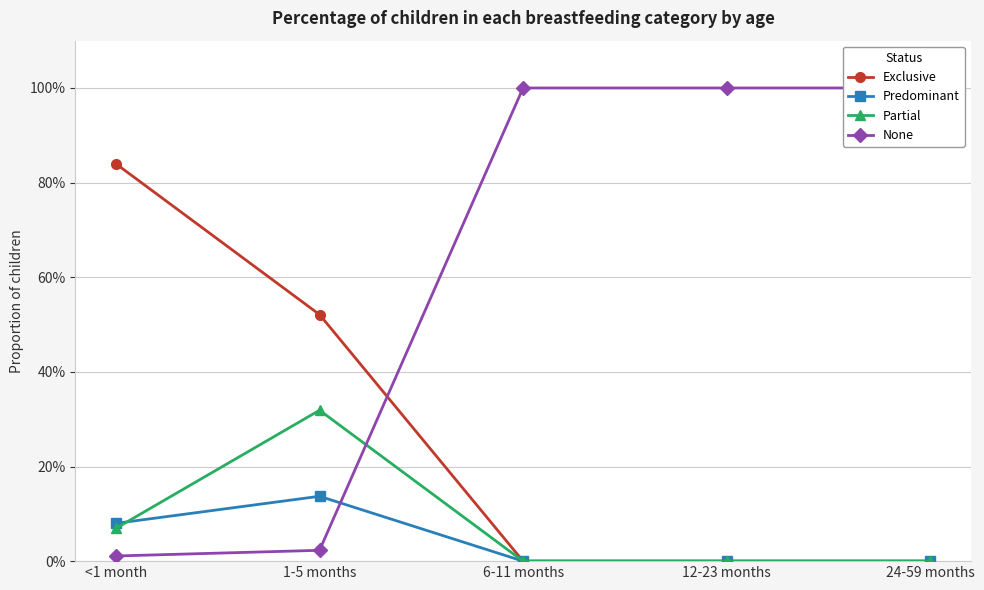

The value of None at 12-23 months is 1.0. True or false?

True